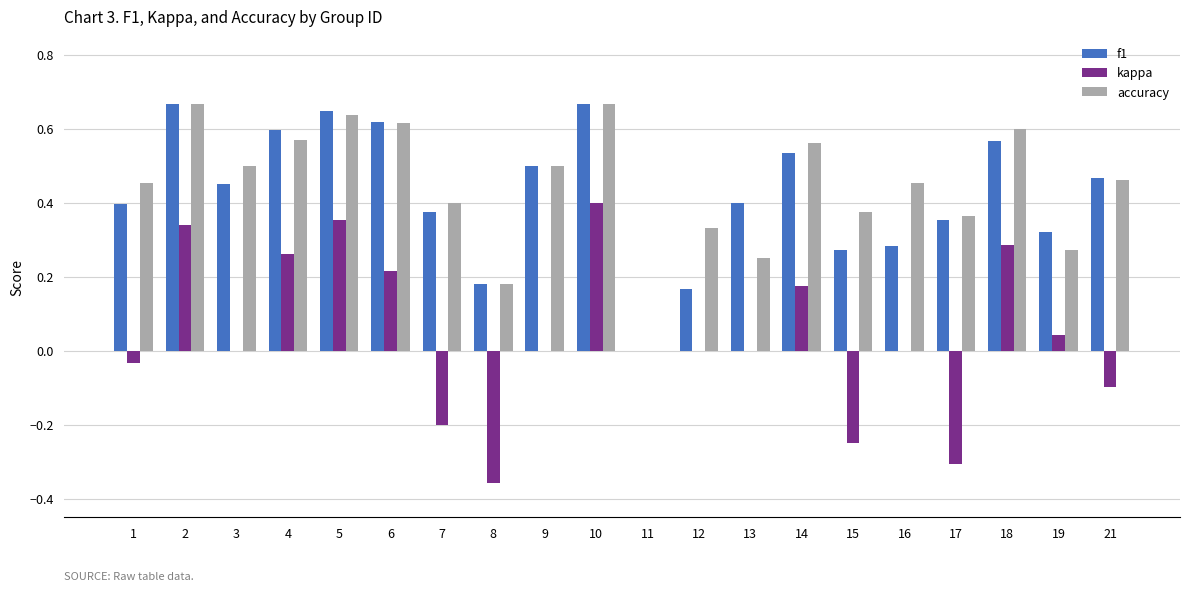

What is the sum of the accuracy values at 19 and 4?

0.8